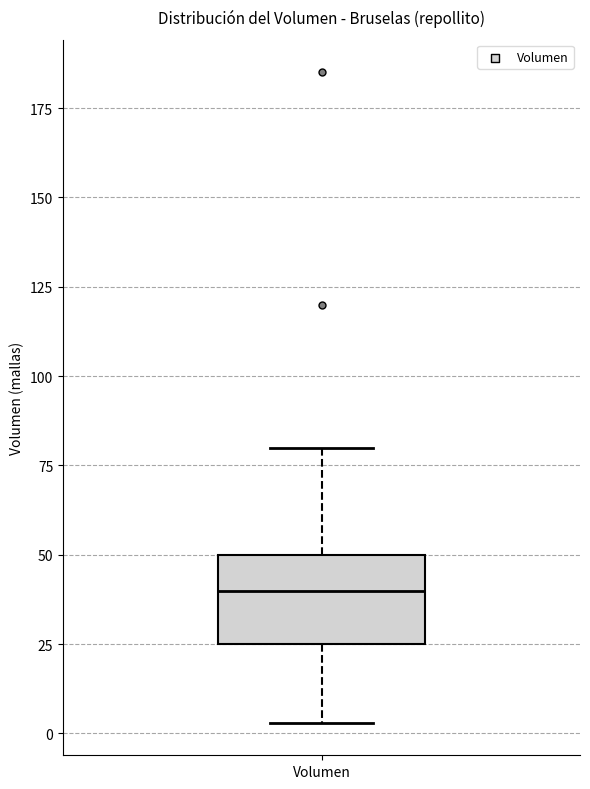

Where does the median line of the box for Volumen sit on the y-axis? The values are not printed on the chart, so give them approximately, as read against the axis.

40